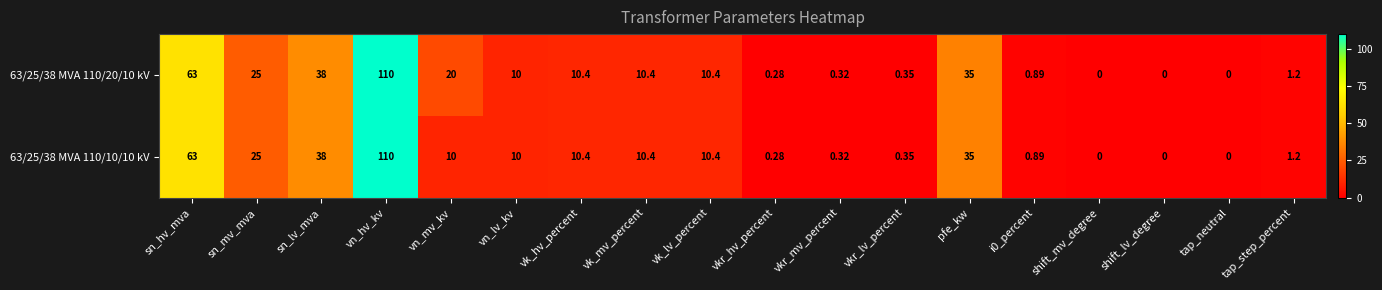

At which category is the sum across all series the highest?

vn_hv_kv